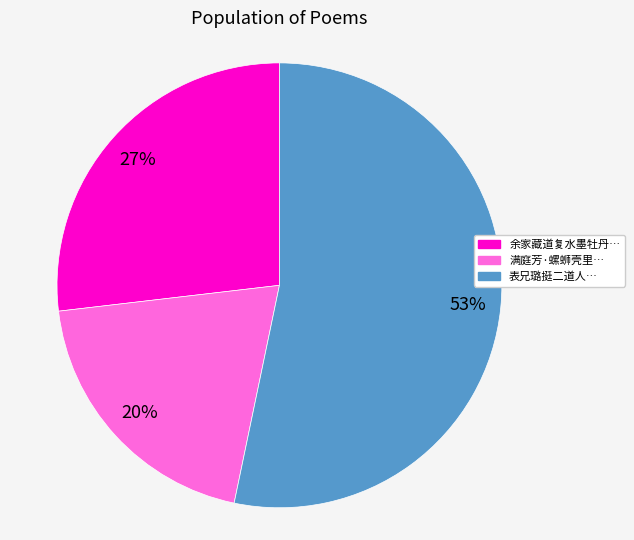

Is the sum of 满庭芳·螺蛳壳里… and 余家藏道复水墨牡丹… greater than half?

No